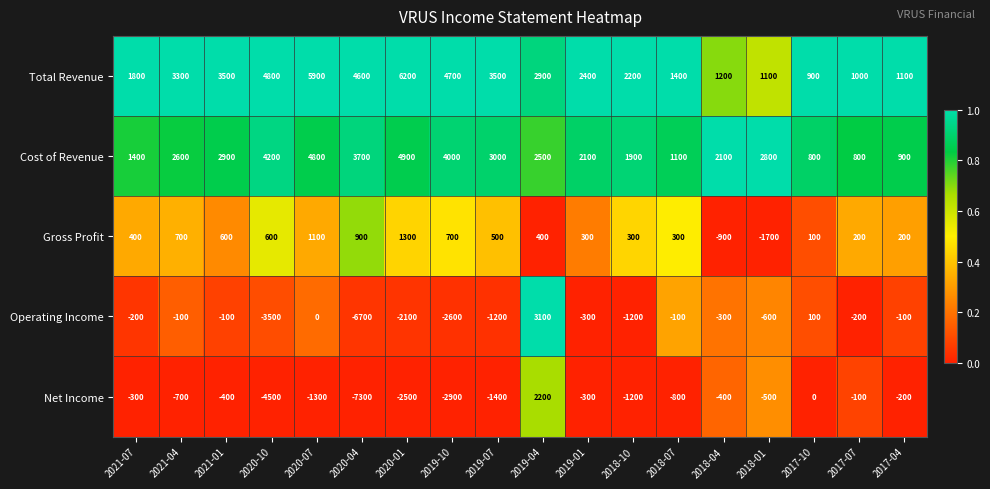

At 2019-04, list the series in order from largest to smallest.

Operating Income, Total Revenue, Cost of Revenue, Net Income, Gross Profit